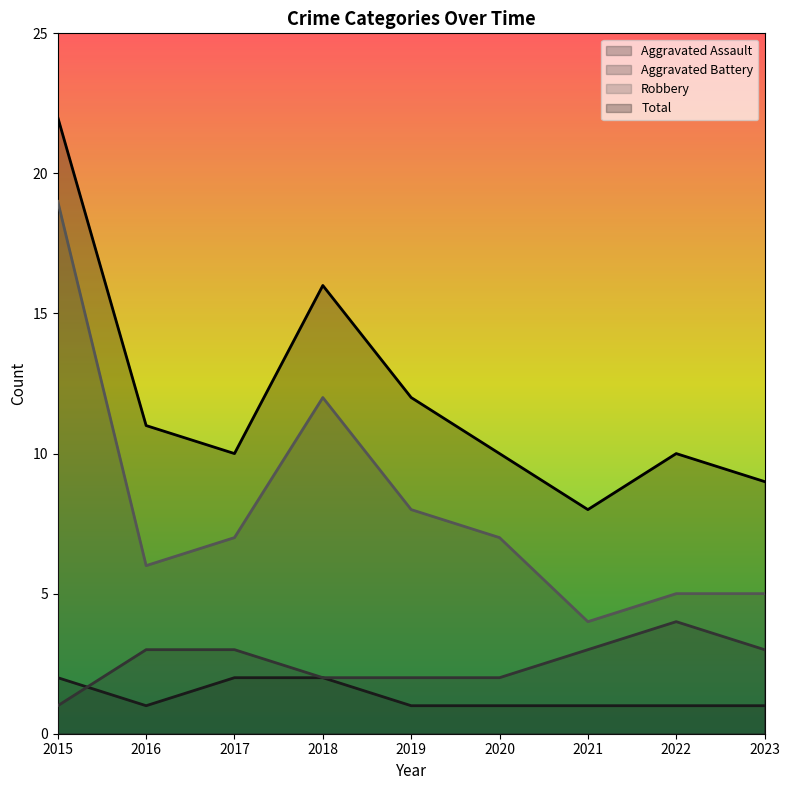

Count the number of data series in this chart.

4